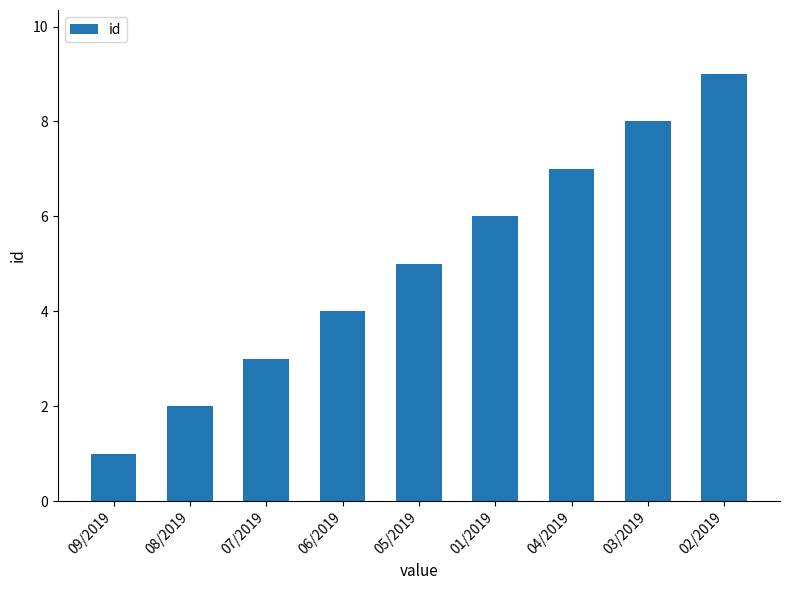

Which label corresponds to the smallest value in the chart?

09/2019